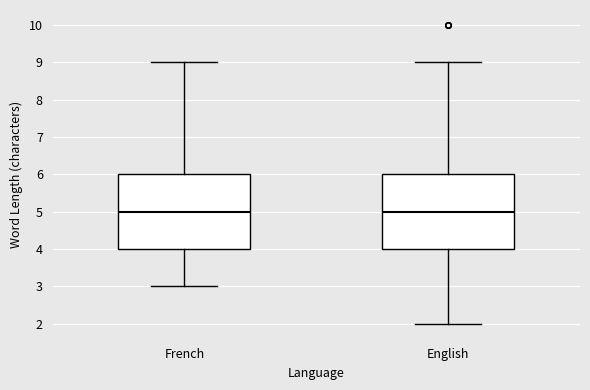

Reading left to right, read every box against the y-axis: the position of its median line, the range the box covers, and the ends of its whiskers. The values are not printed on the chart, so give them approximately, as read against the axis.

French: median 5, box 4 to 6, whiskers 3 to 9
English: median 5, box 4 to 6, whiskers 2 to 9